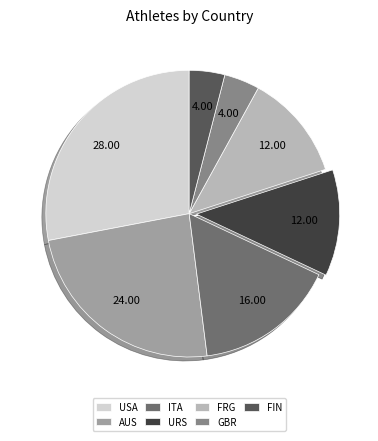

Which slice is the largest?

USA